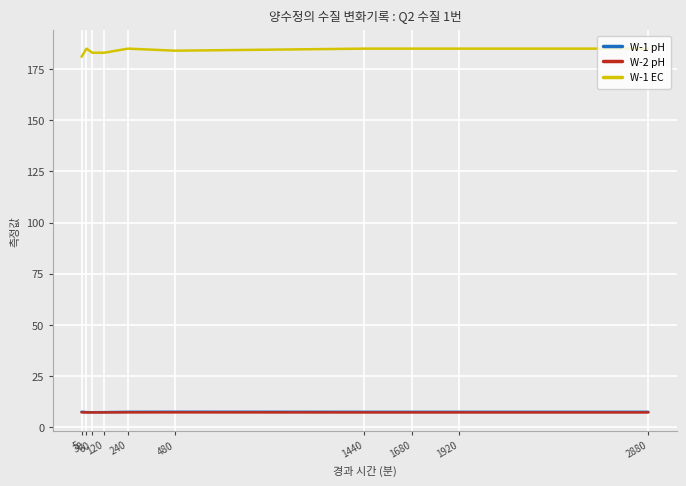

What is the smallest value displayed?

7.3